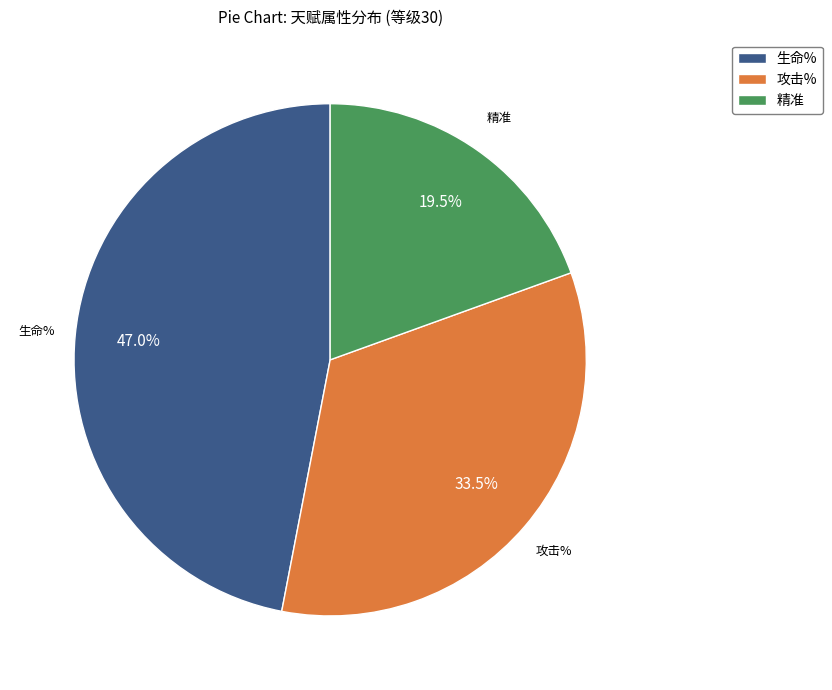

What percentage is the 生命% slice, to the nearest percent?

47%